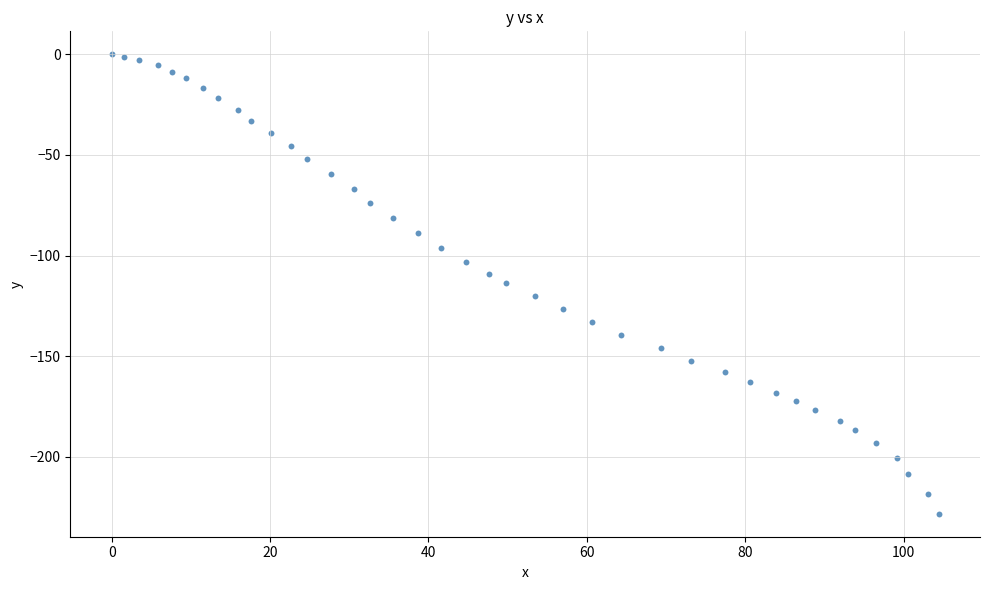

What is the range of Y values (max minus min)?

228.3